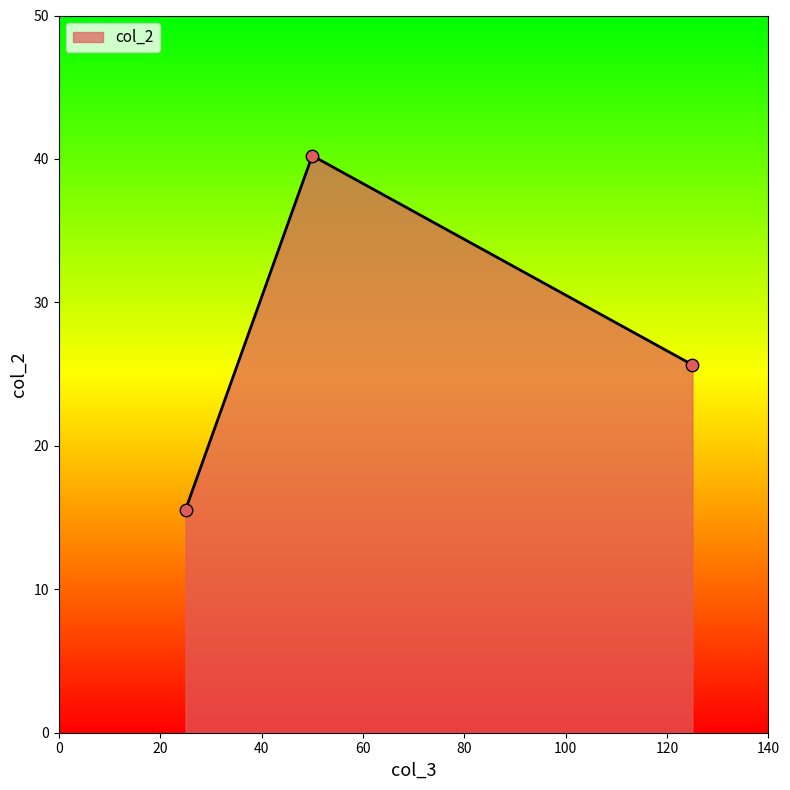

What is the greatest value displayed?

40.2